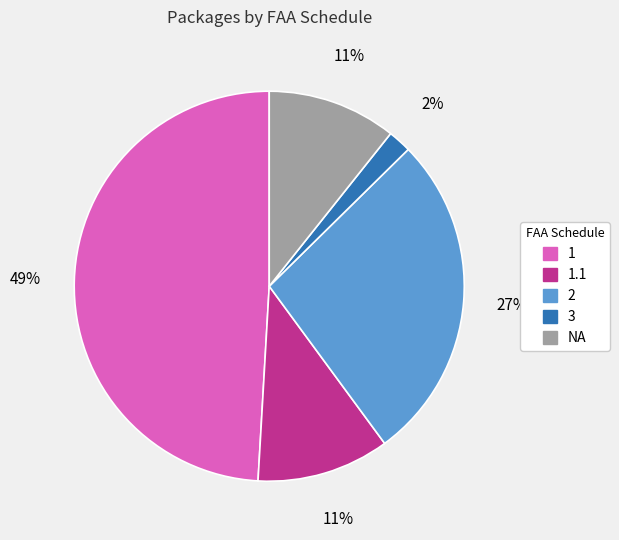

Is there any slice that represents more than half of the pie?

No